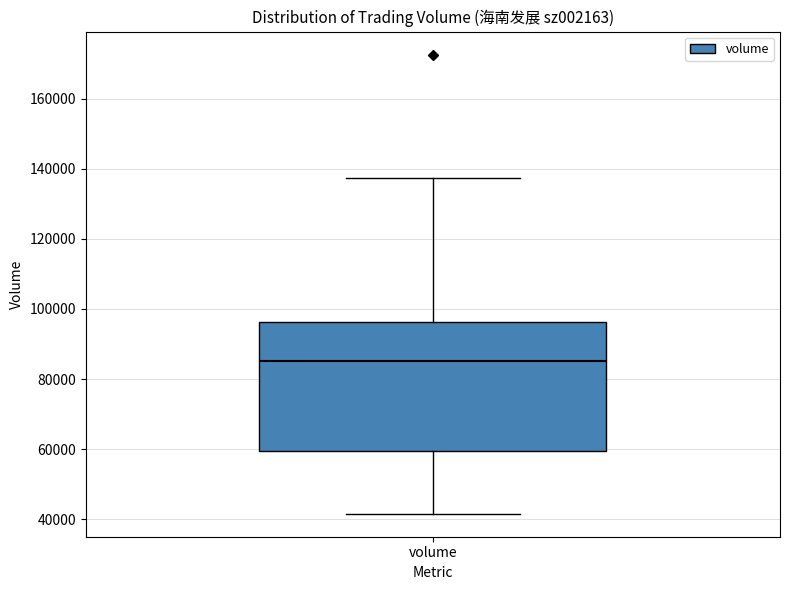

Where does the upper whisker of the box for volume end on the y-axis? The values are not printed on the chart, so give them approximately, as read against the axis.

138000